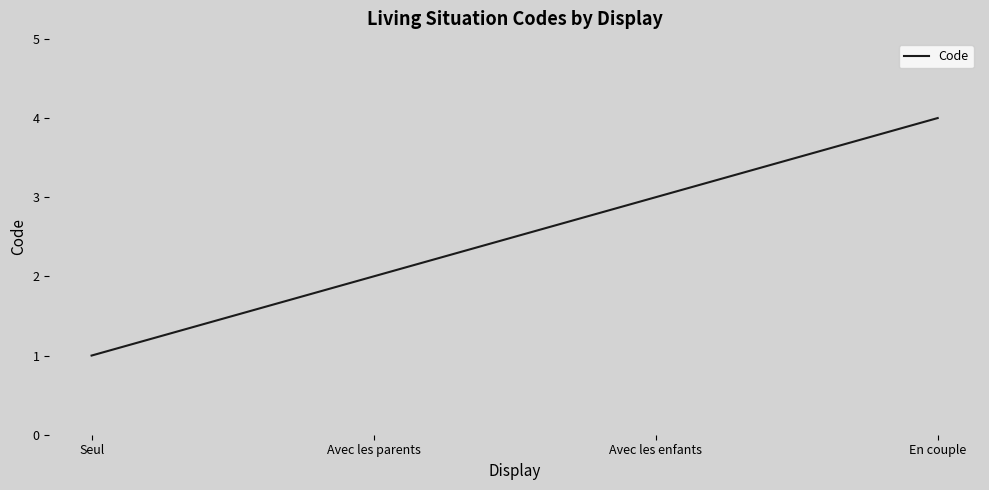

How many lines are shown in the chart?

1